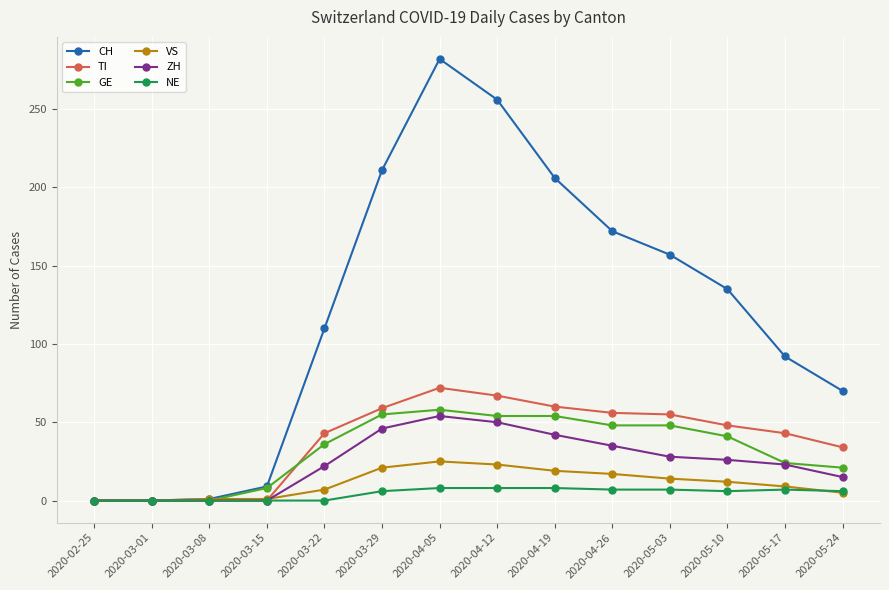

Which series has the largest range (max minus min)?

CH